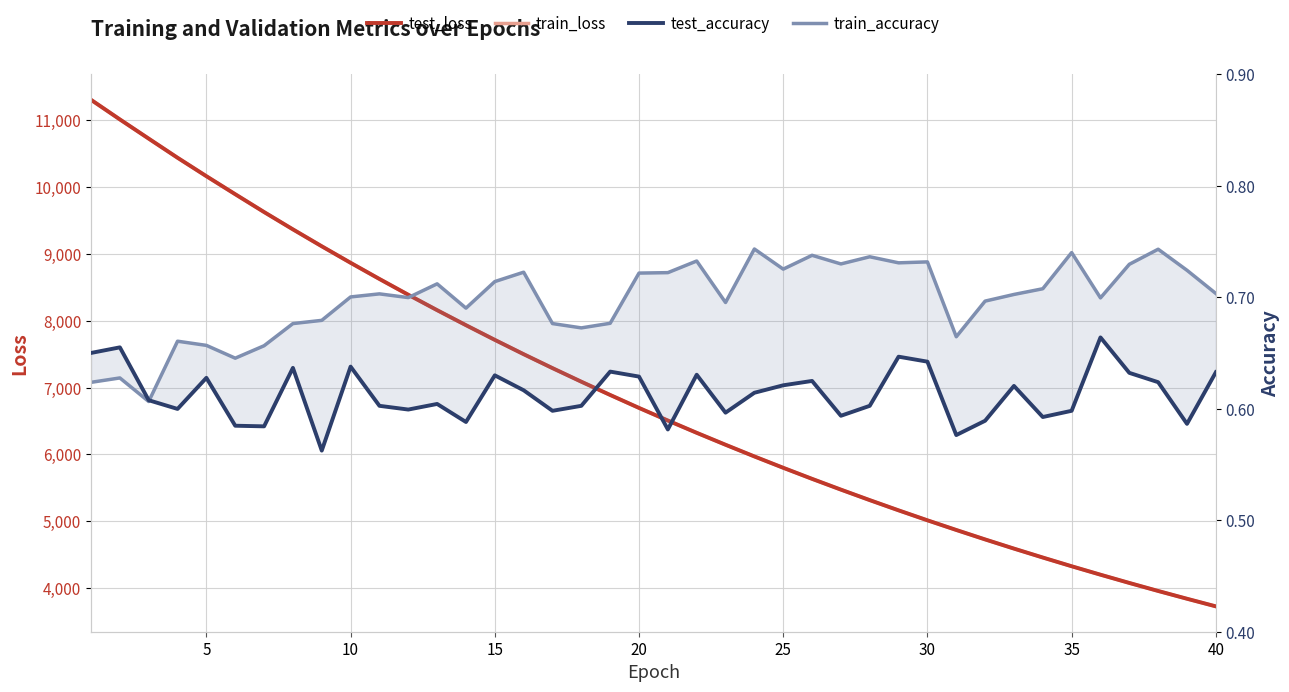

What is the sum of all train_accuracy values?

27.9